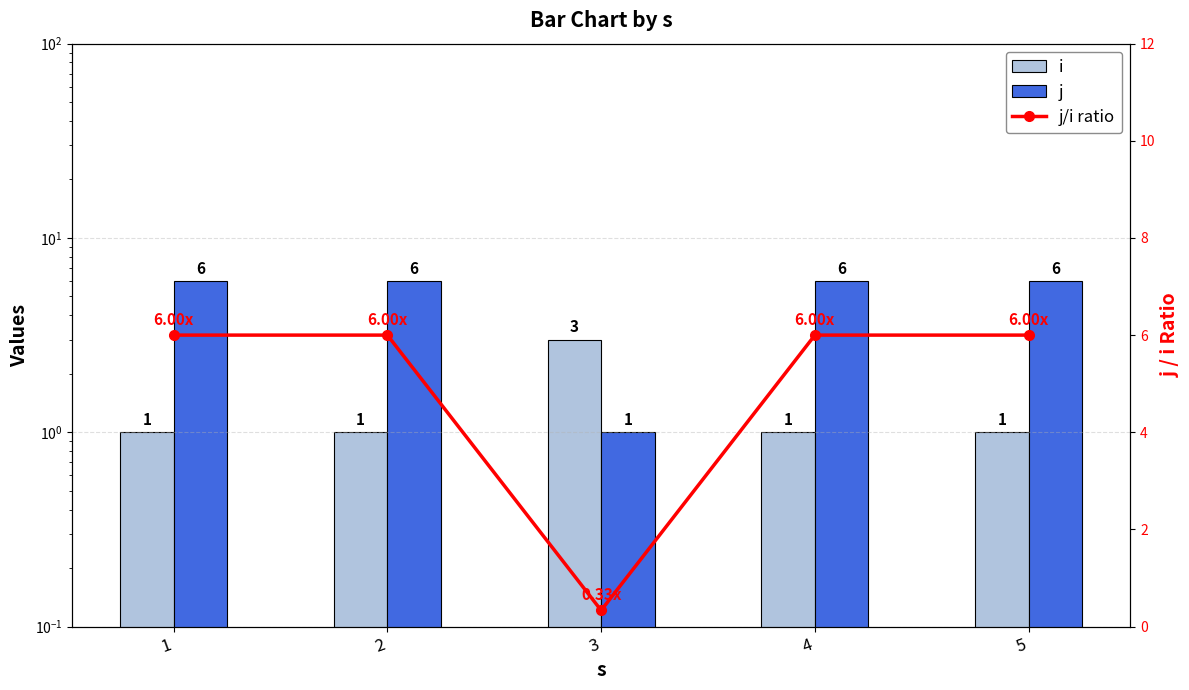

Which series has the widest spread of values?

j/i ratio